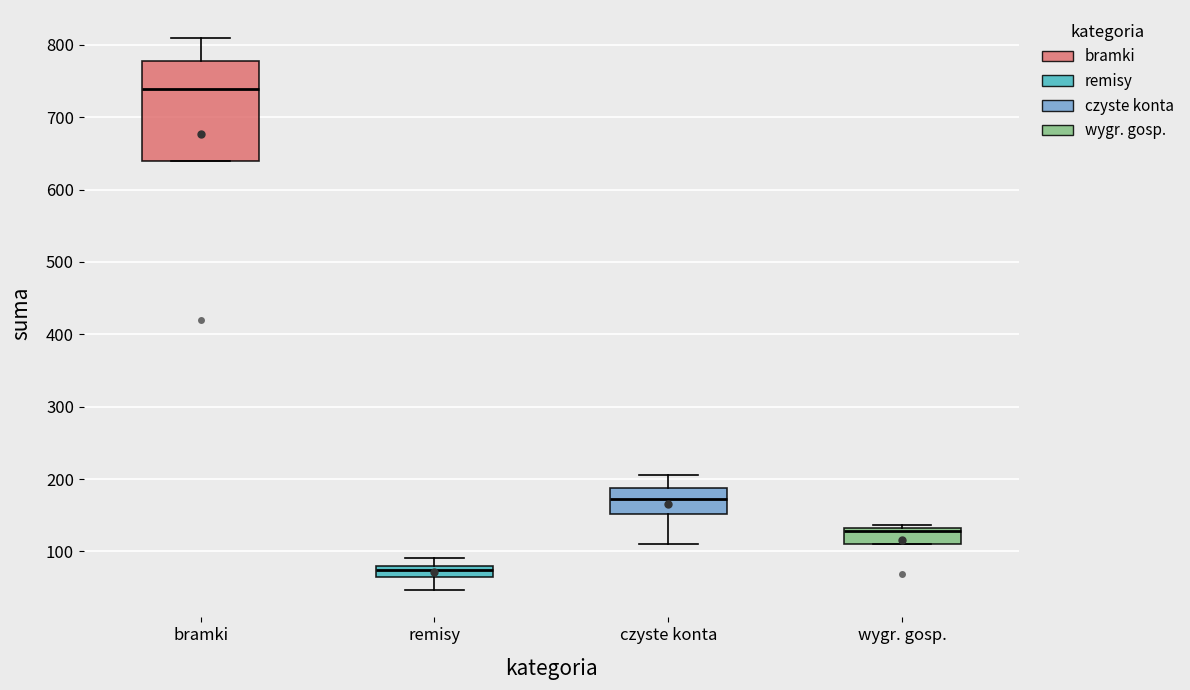

Which box's median line is the lowest?

remisy